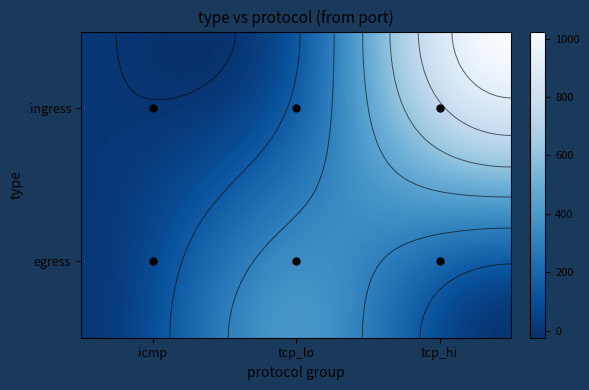

Which series has the largest total across all categories?

ingress